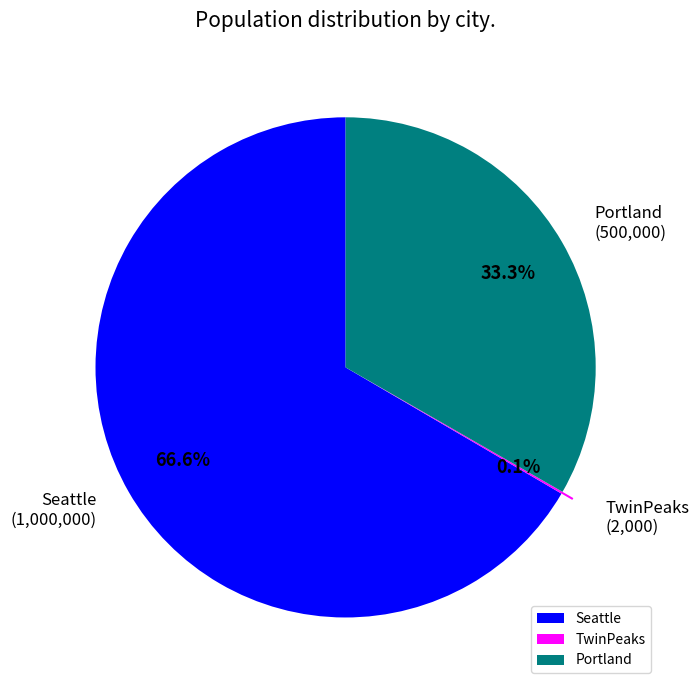

Which category accounts for the majority?

Seattle